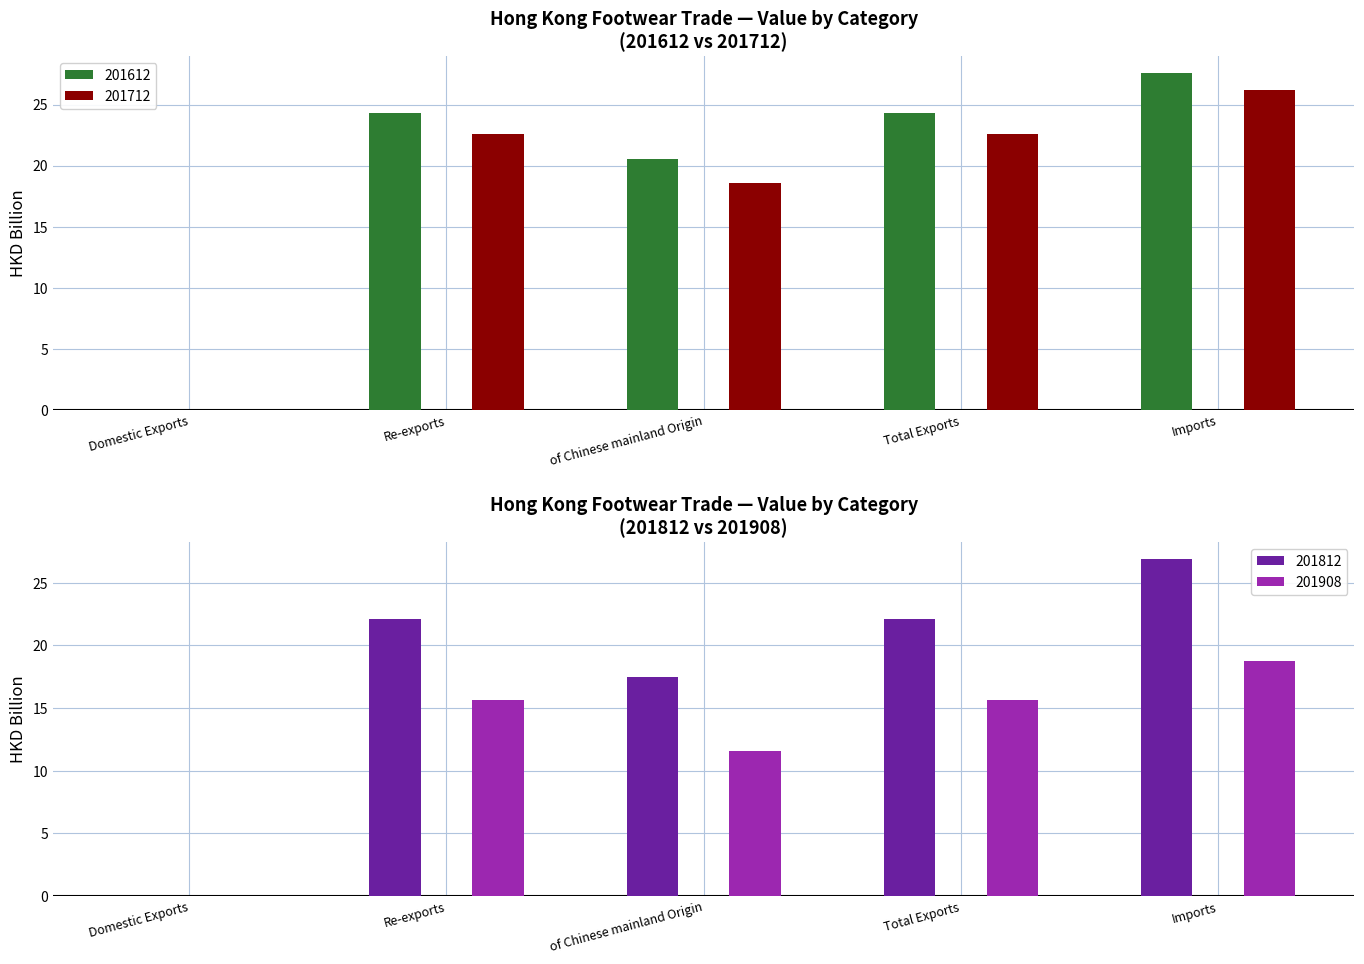

Which series has the largest range (max minus min)?

201612